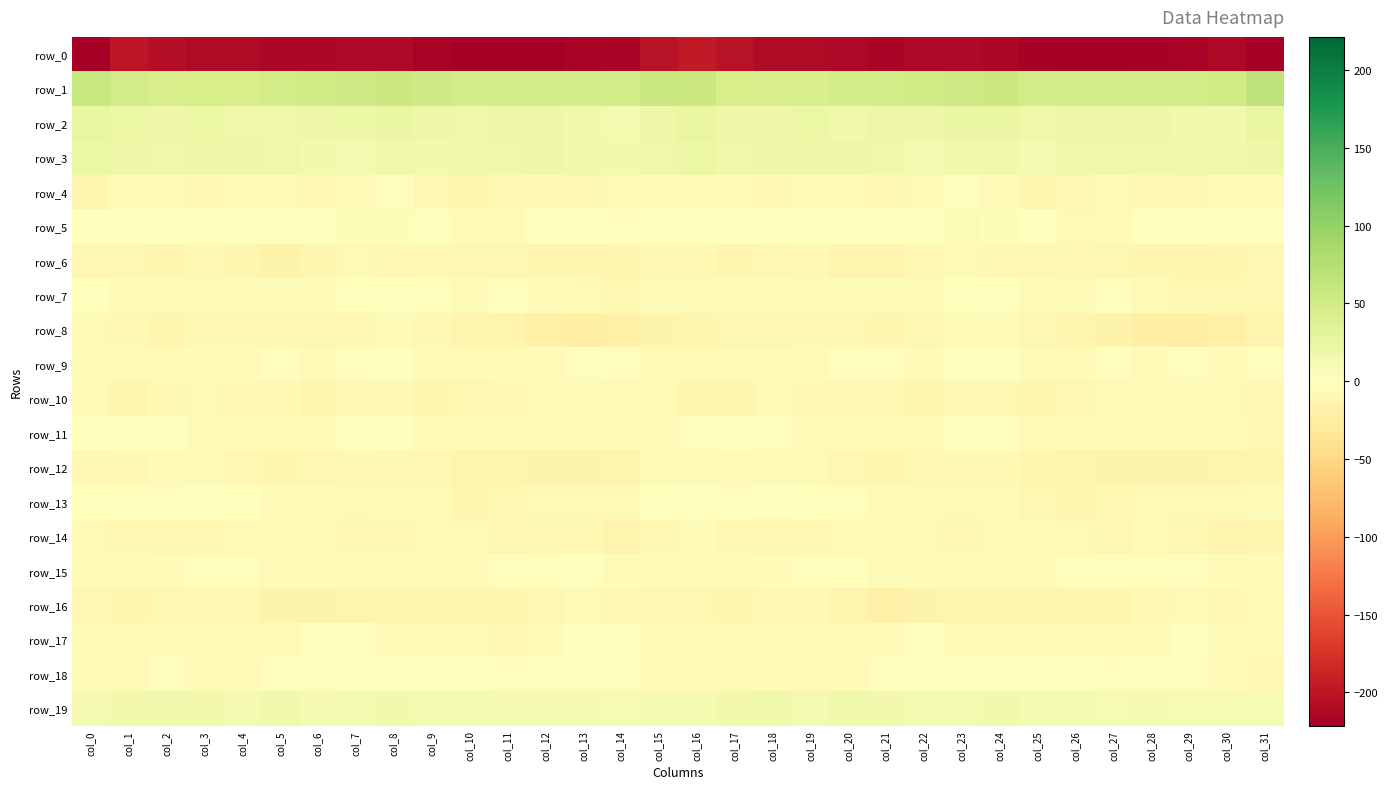

What is the greatest value displayed?

67.0